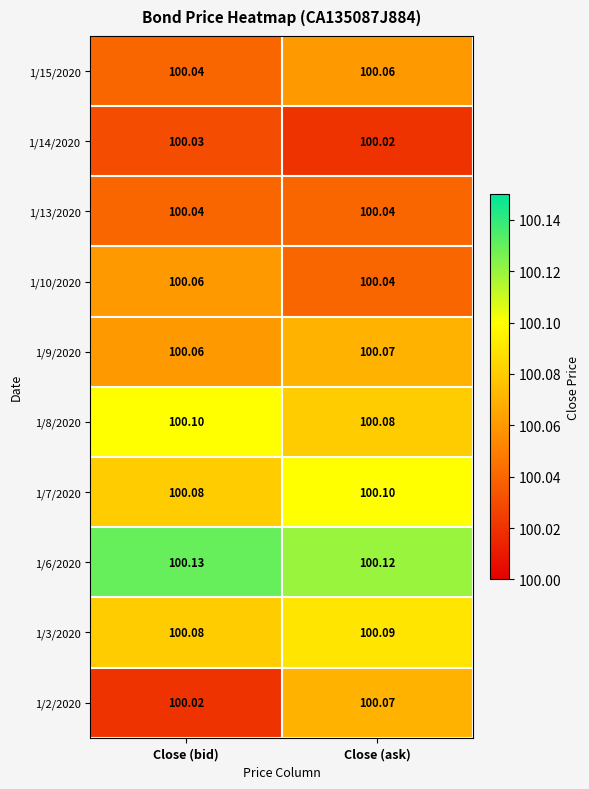

At which label is 1/14/2020 closest to 100?

Close (ask)